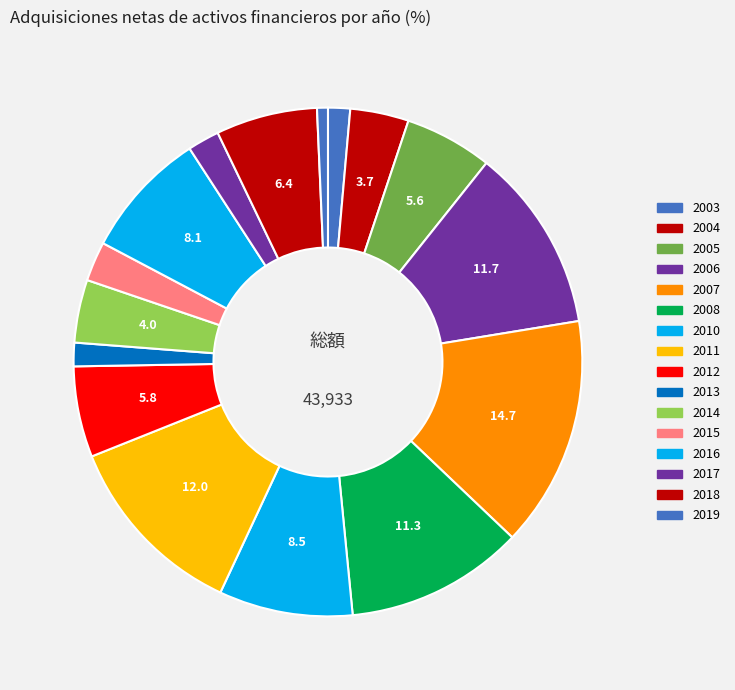

What is the total percentage of 2018 and 2017?

8.5%